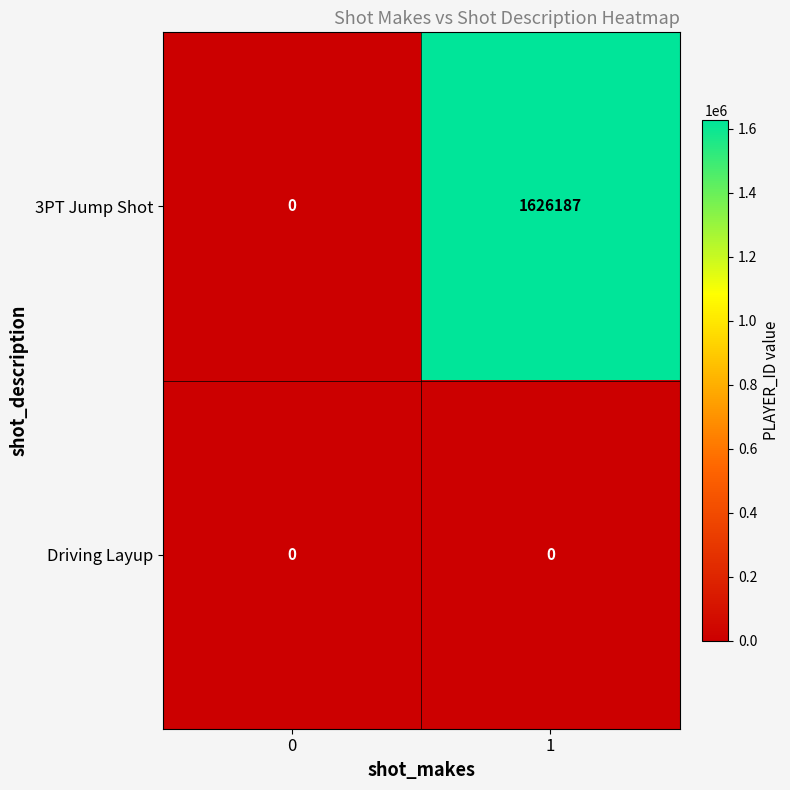

At which category does the chart reach its peak across all series?

1